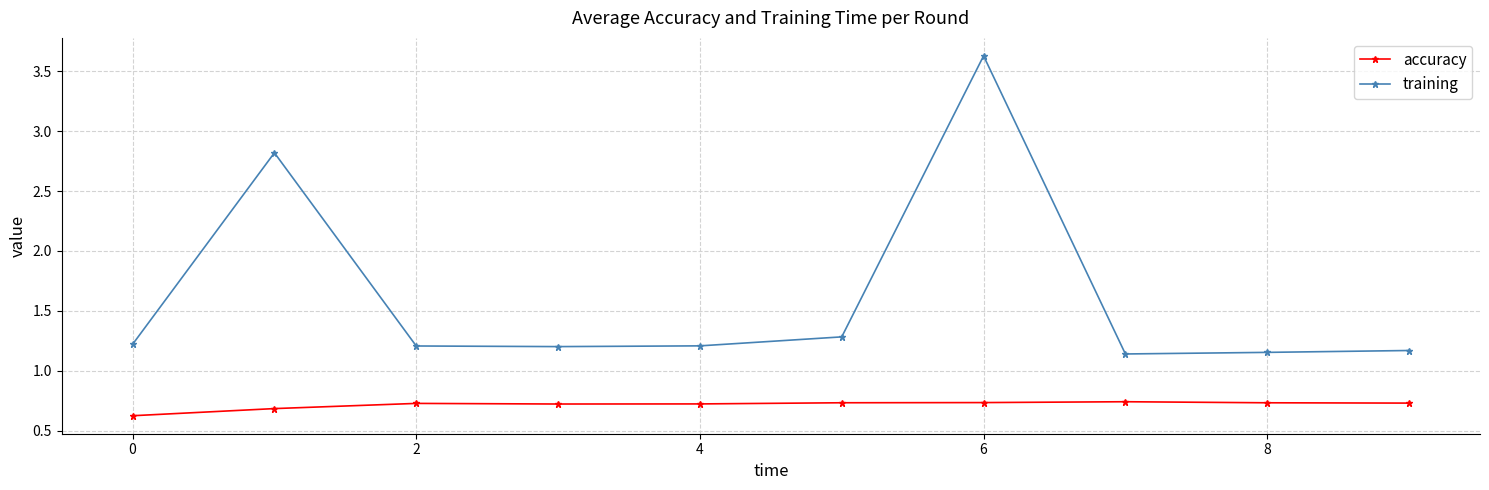

True or false: training and accuracy cross at least once.

False